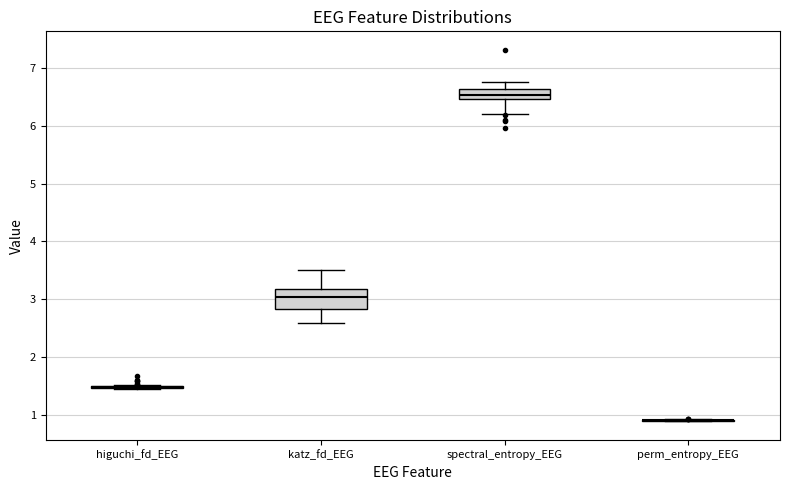

Reading left to right, transcribe this box plot: for each box, give where its median line is, the range the box spans, and where its two whiskers end, as read against the y-axis. The values are not printed on the chart, so give them approximately, as read against the axis.

higuchi_fd_EEG: box collapsed to a line at 1.5, whiskers 1.4 to 1.5
katz_fd_EEG: median 3.0, box 2.8 to 3.2, whiskers 2.6 to 3.5
spectral_entropy_EEG: median 6.5 (inside the box), box 6.5 to 6.6, whiskers 6.2 to 6.8
perm_entropy_EEG: box collapsed to a line at 0.9, whiskers 0.9 to 0.9